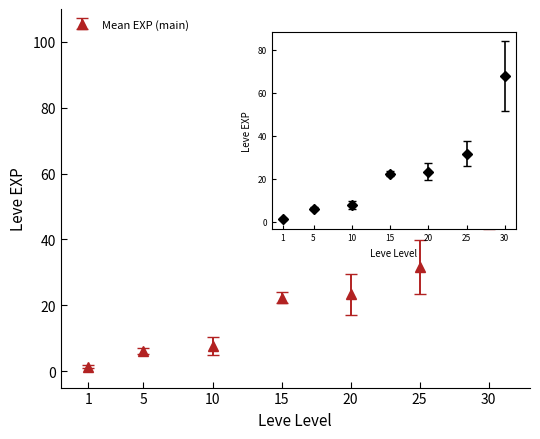

What is the change in value from 20 to 30?

+44.4